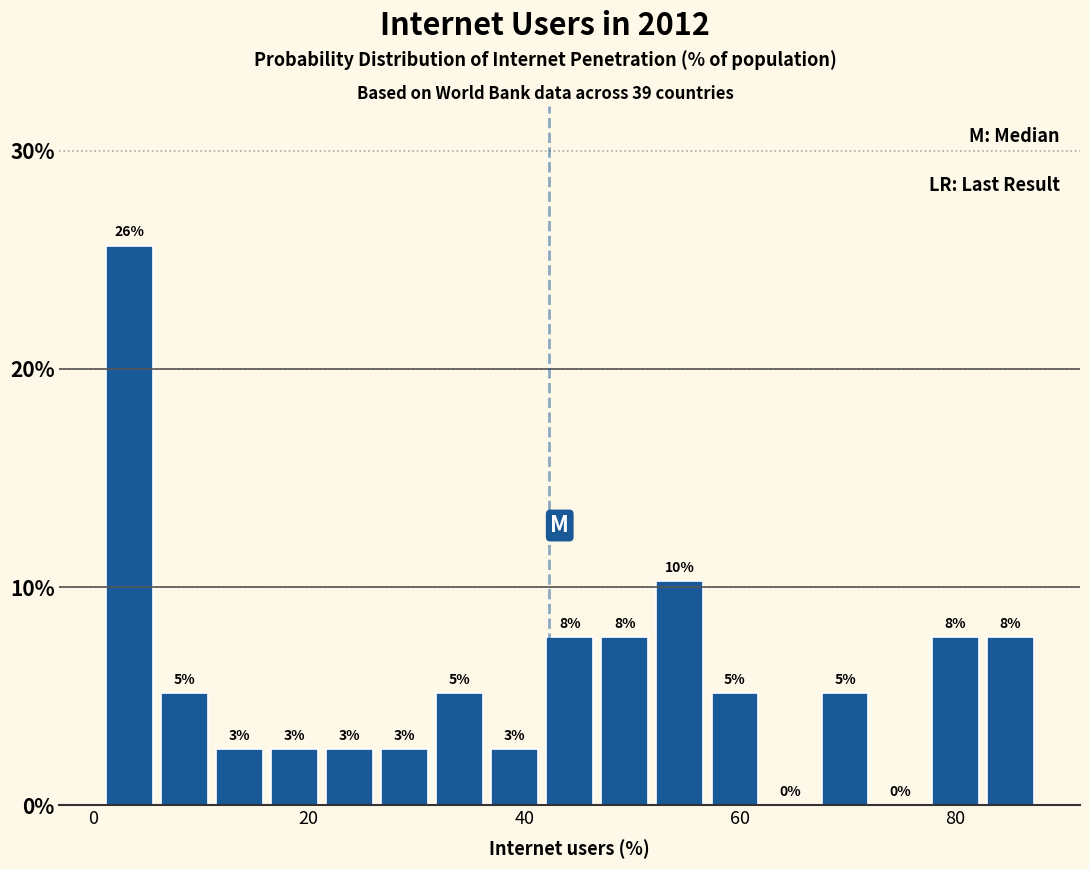

Around what value on the x-axis is the tallest bar? Give the approximate position of its centre, as read against the axis.

4